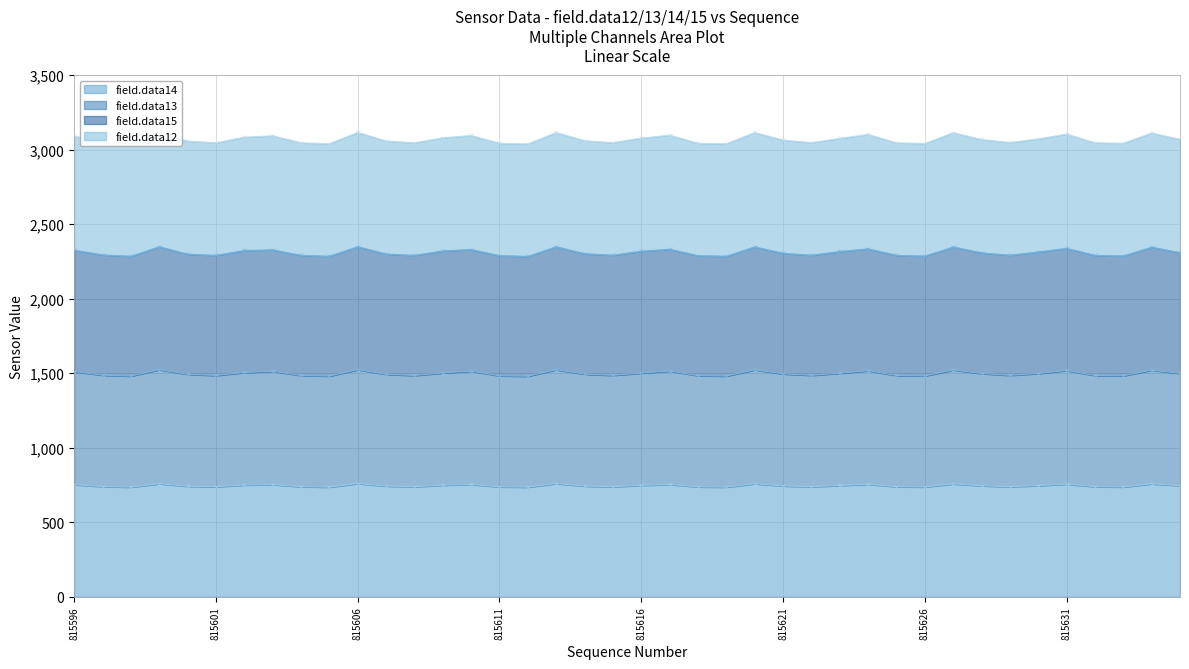

True or false: field.data14 and field.data13 cross at least once.

False